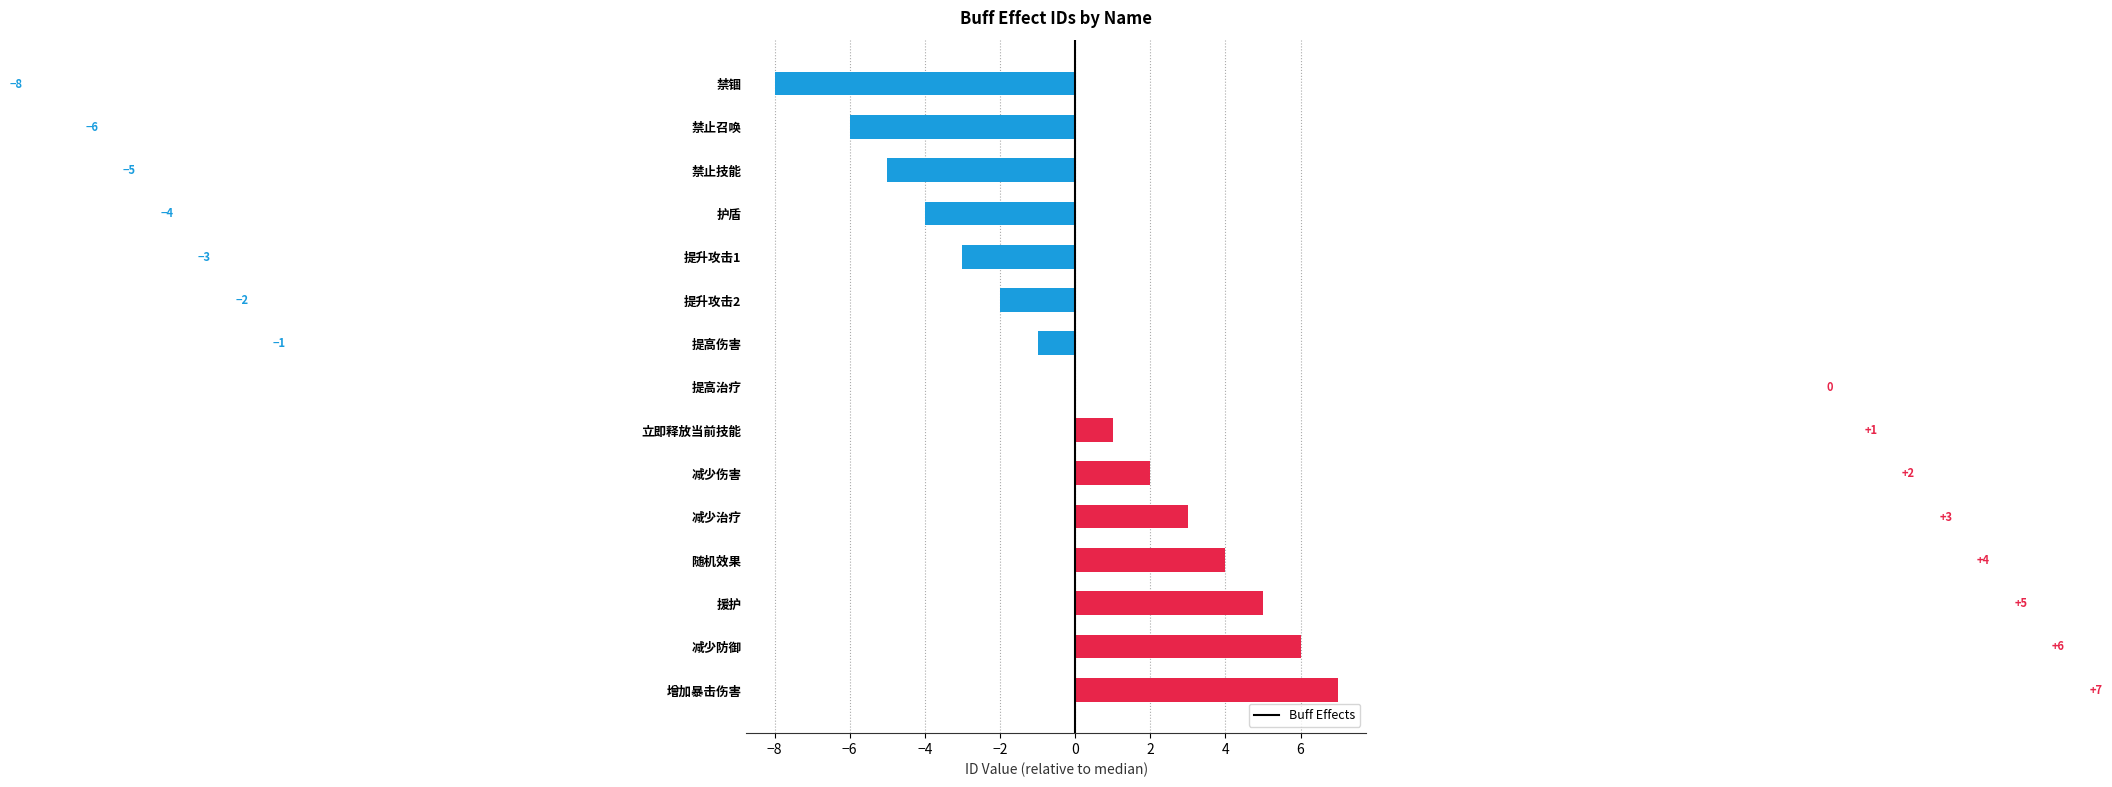

How many series are shown in this chart?

1